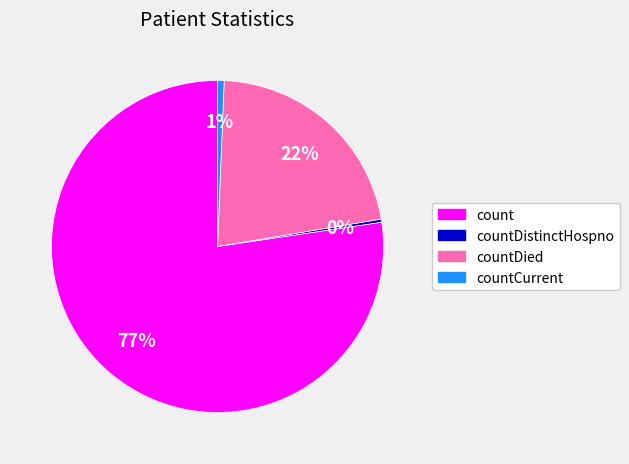

To the nearest percent, what is the difference between the largest and smallest slice percentages?

77%